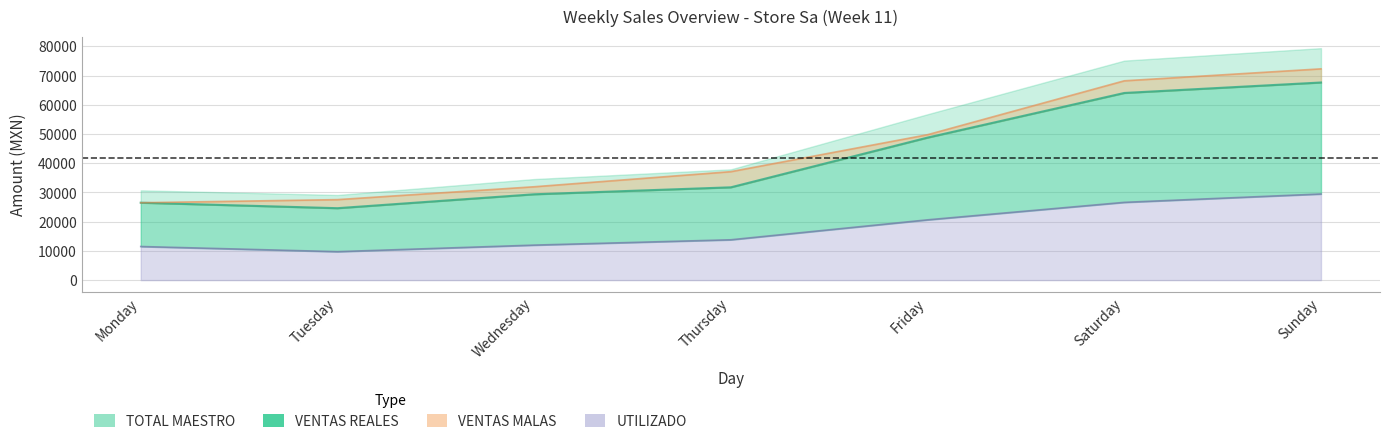

Is it true that TOTAL MAESTRO equals 30734.0 at Monday?

True